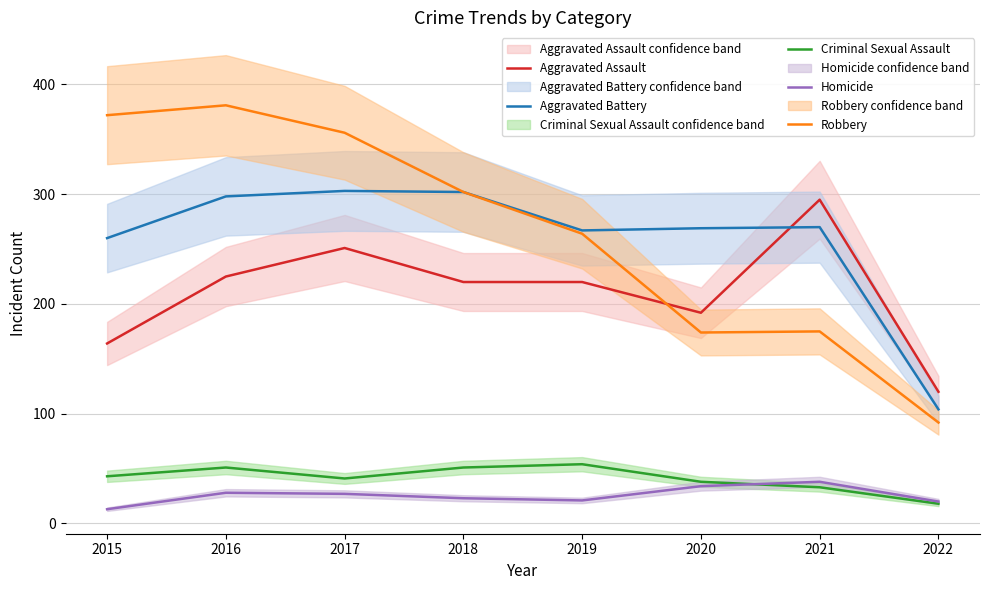

How many data points does each series have?

8